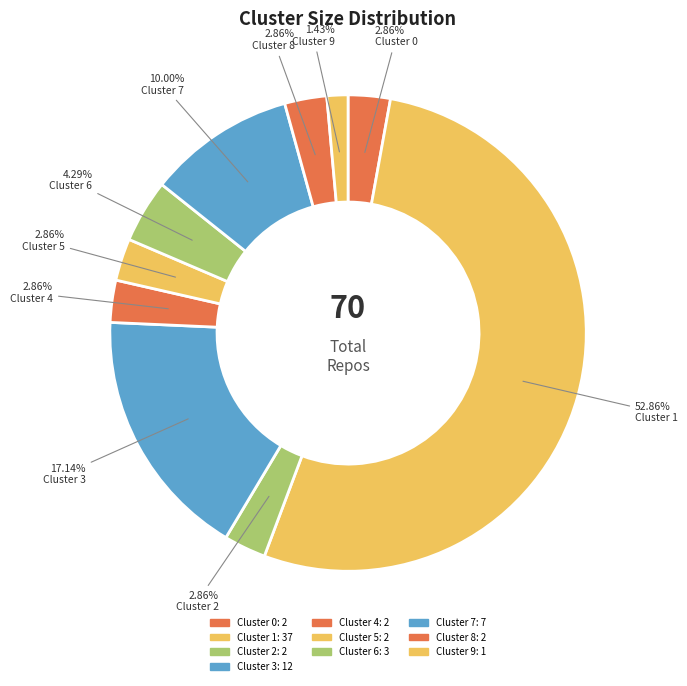

Which has a higher value, Cluster 0 or Cluster 1?

Cluster 1